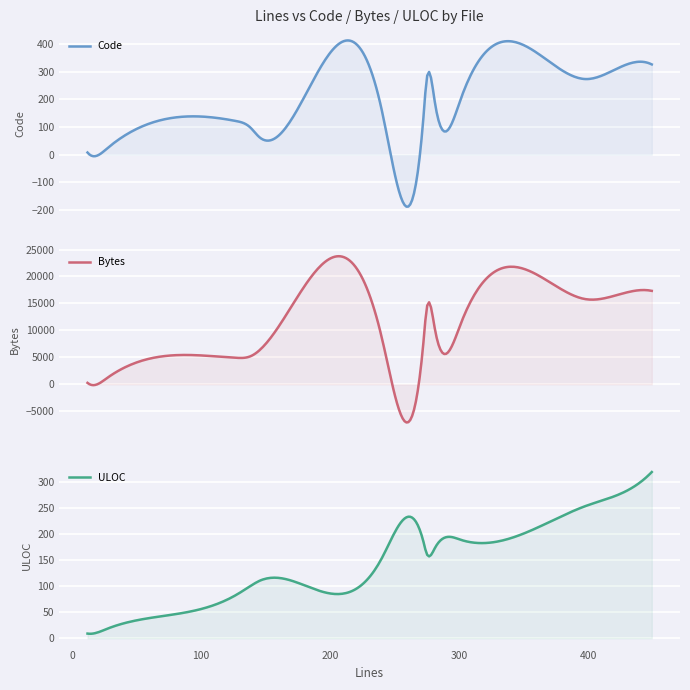

How many categories are shown in the chart?

14